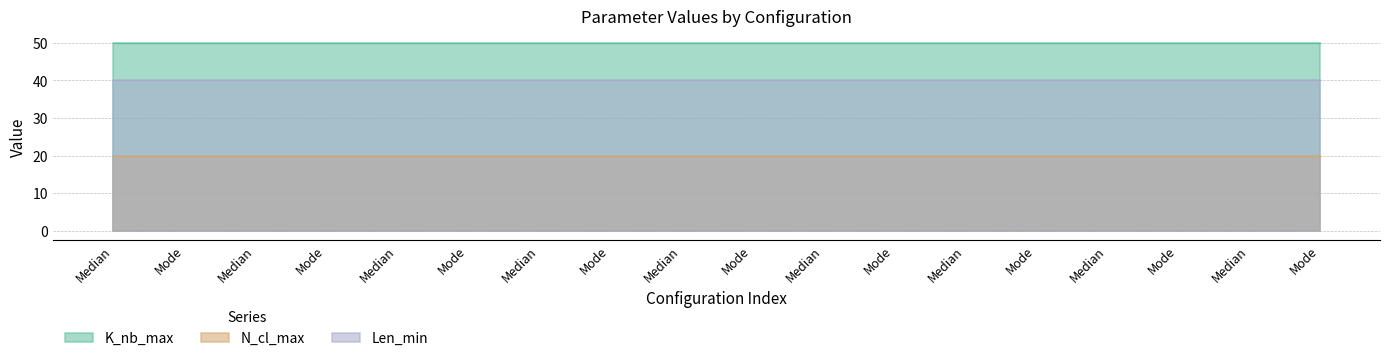

Which series has the widest spread of values?

K_nb_max